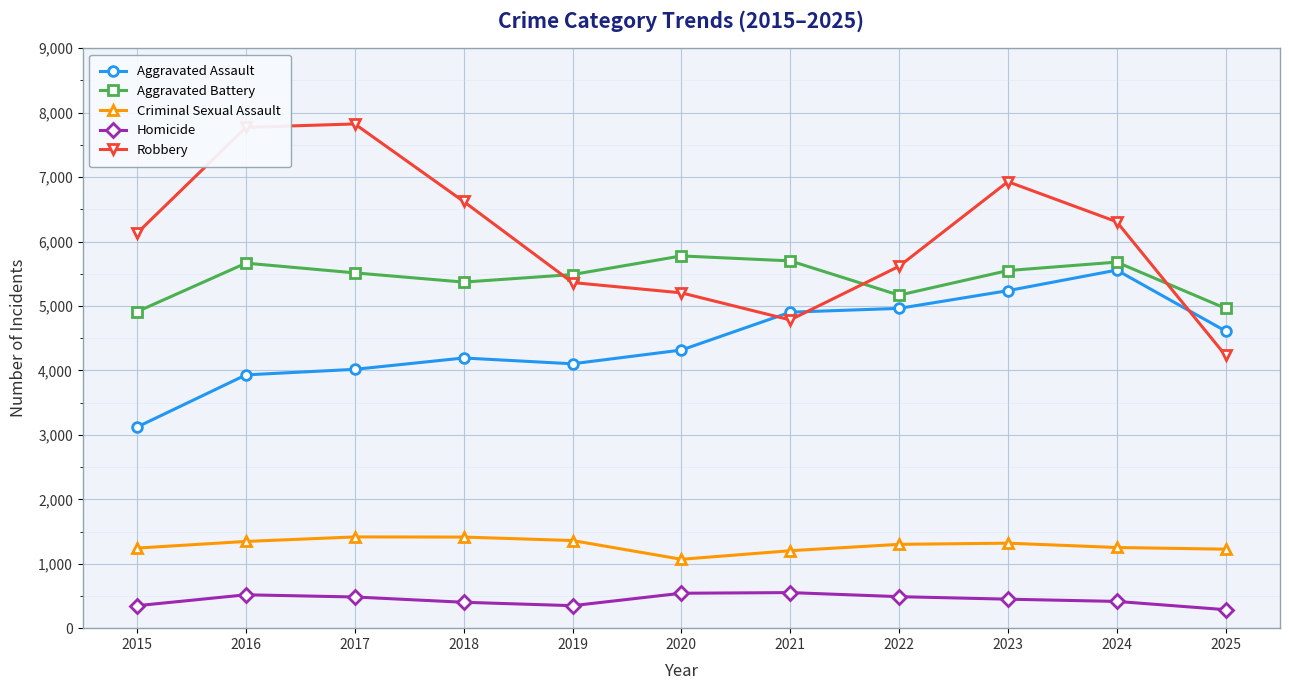

Where is Aggravated Assault nearest to the value 4339?

2020